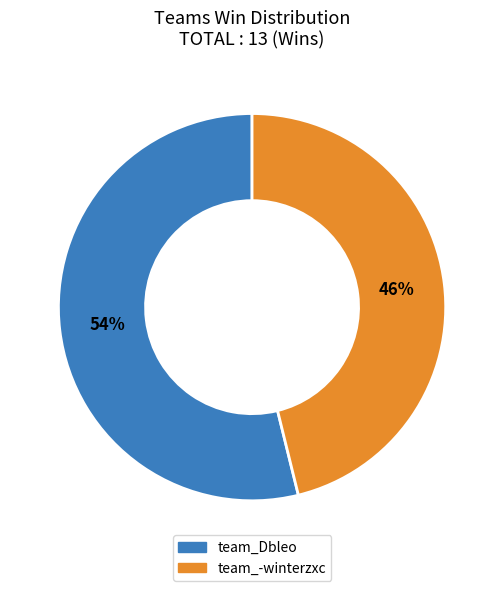

How many slices are in this pie chart?

2